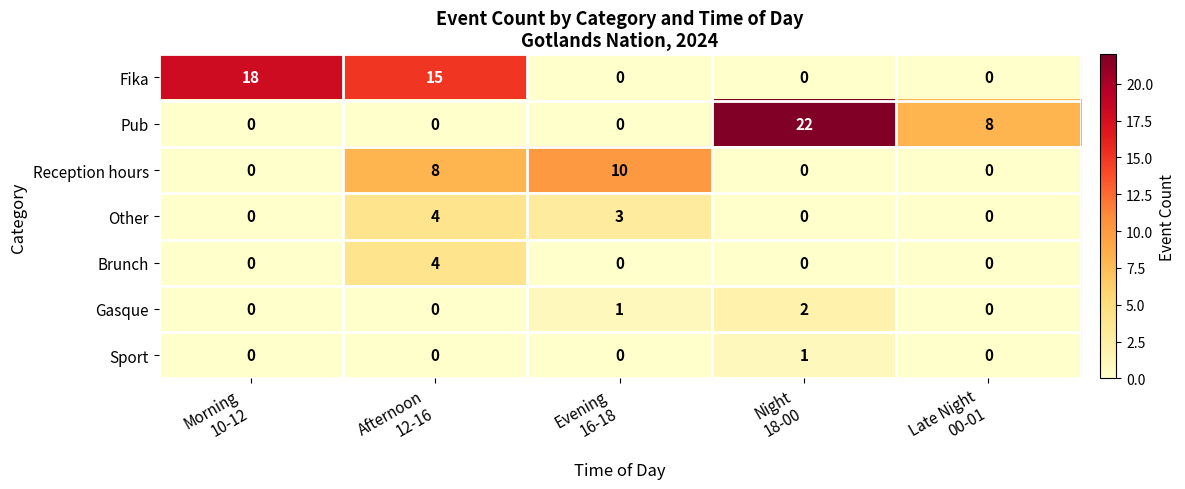

What is the sum of all Pub values?

30